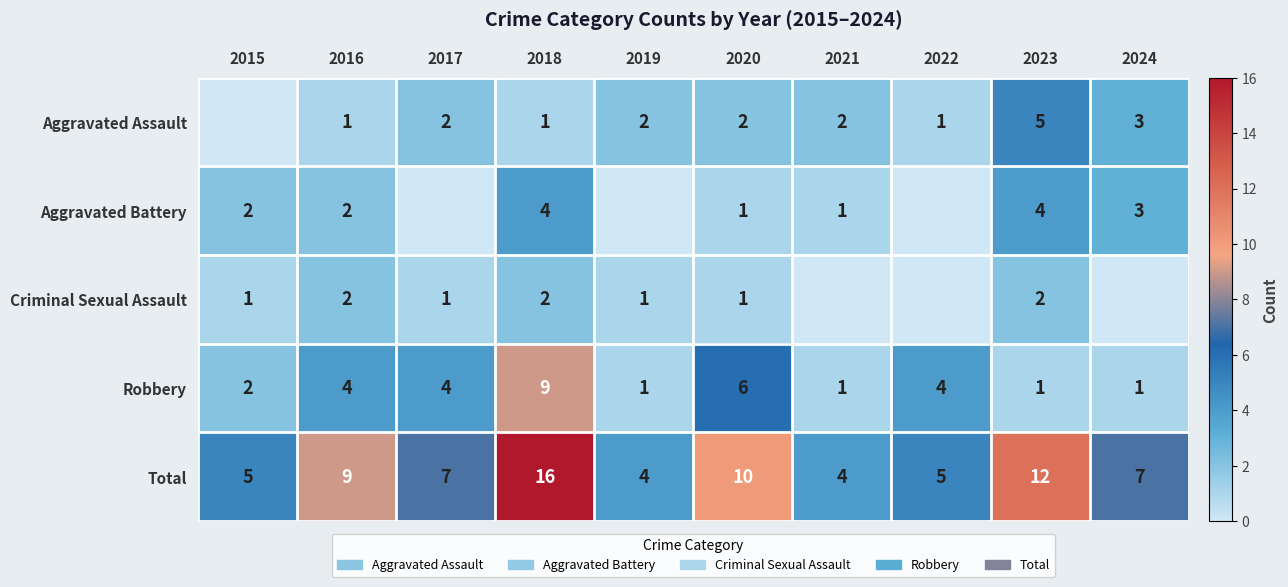

What value does the Total series have at 2021?

4